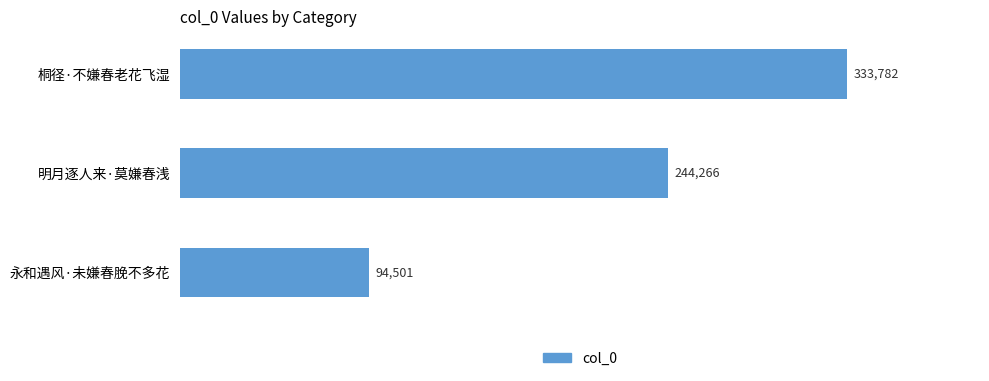

At which label is the value closest to 214141?

明月逐人来·莫嫌春浅